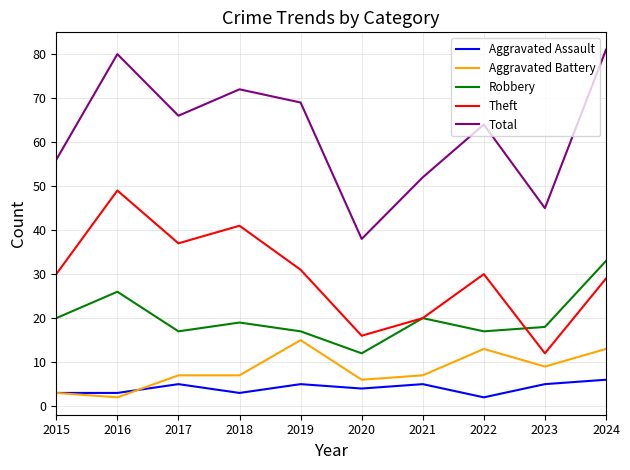

At how many categories does at least one series exceed 31?

10